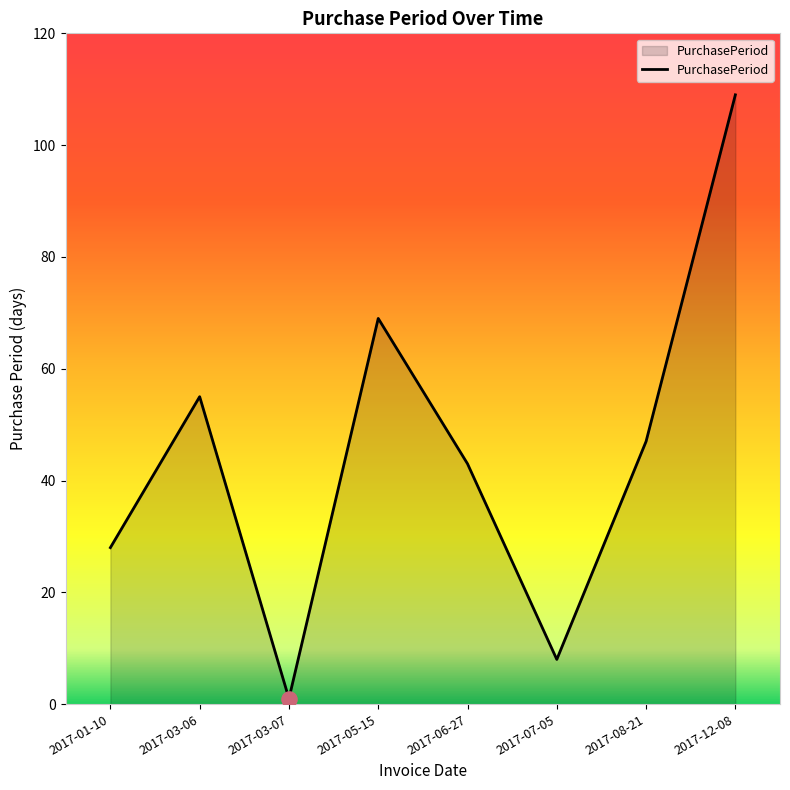

Which has a higher value, 2017-03-07 or 2017-12-08?

2017-12-08